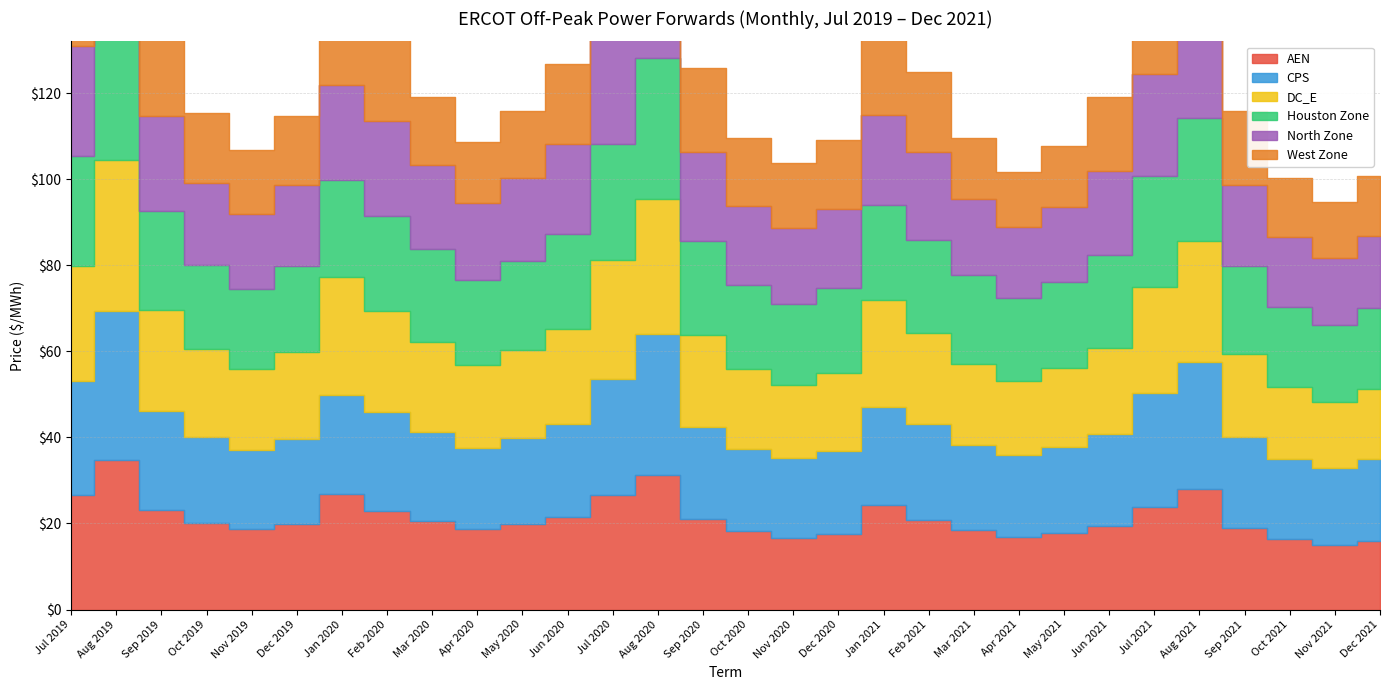

True or false: AEN and DC_E cross at least once.

False